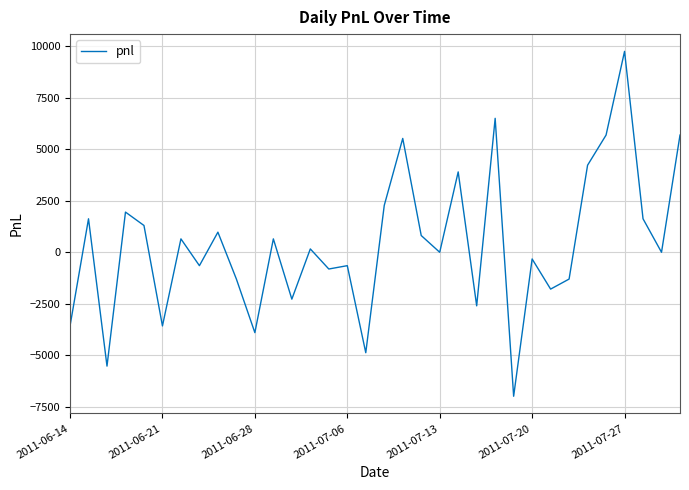

How many lines are shown in the chart?

1